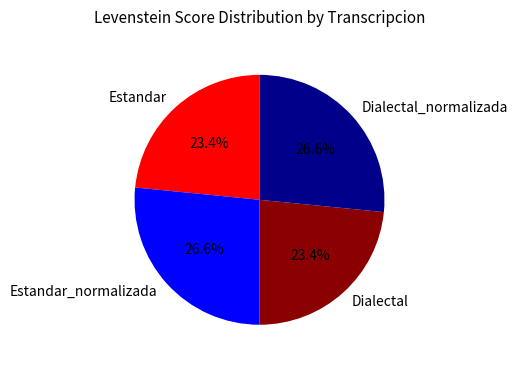

What portion of the pie excludes Dialectal?

76.6%